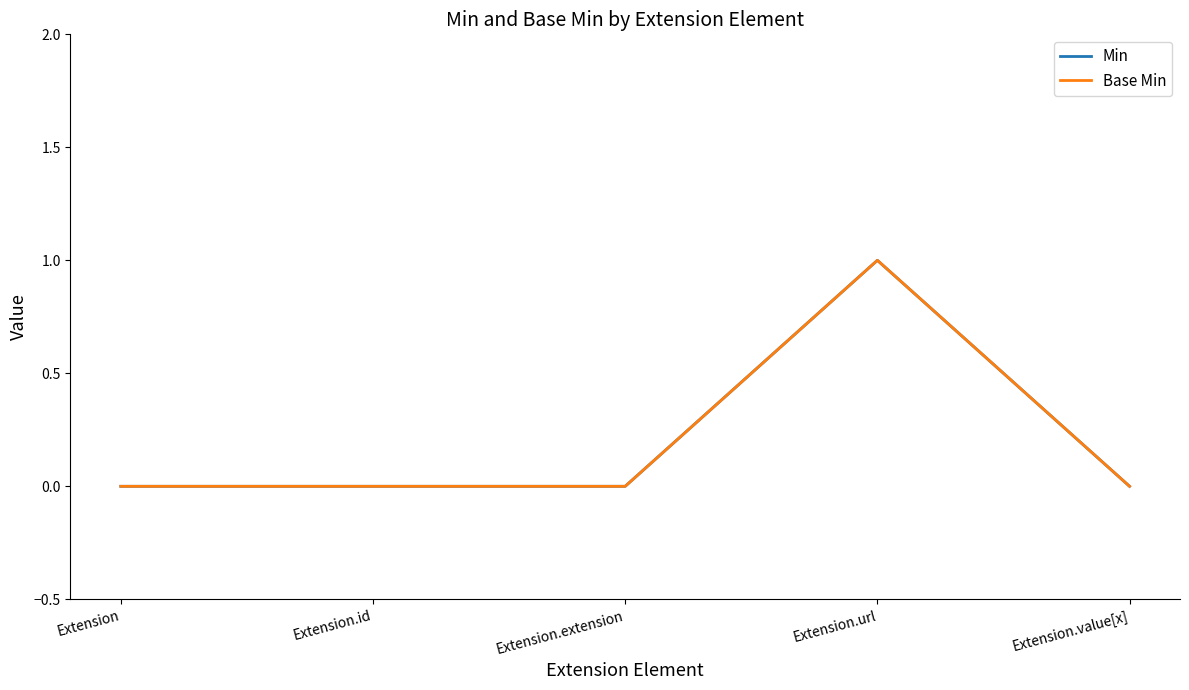

Does the chart have visible grid lines?

No